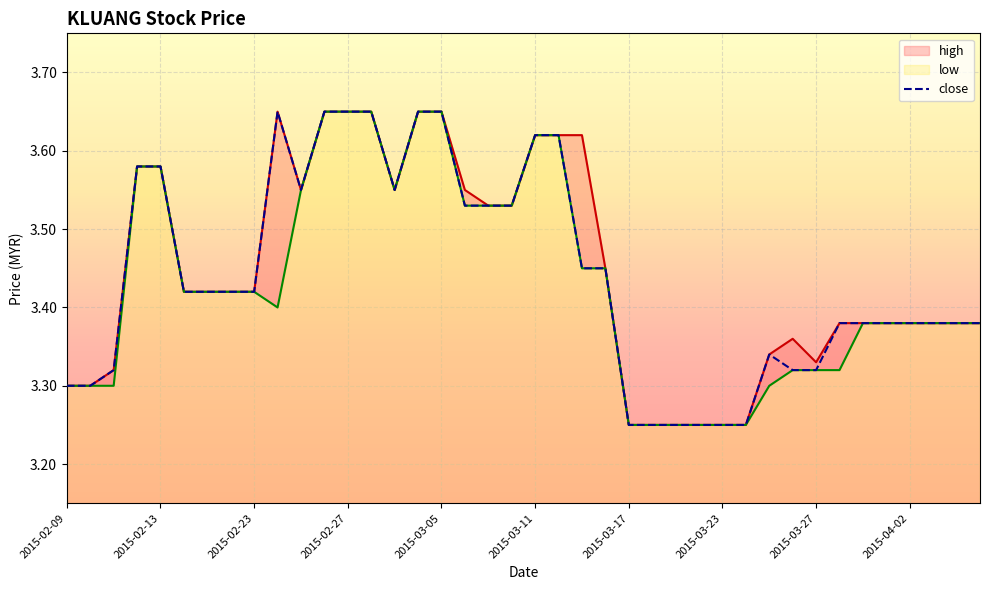

Between 2015-02-09 and 33, which series saw the biggest shift?

high